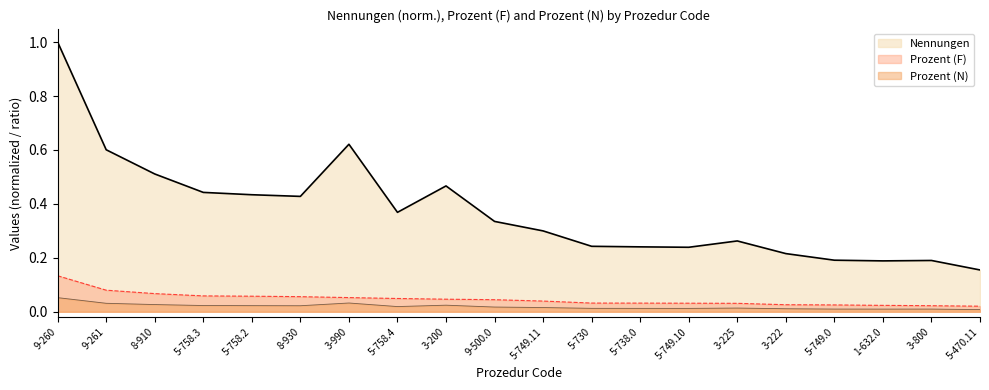

Count the number of categories in the chart.

20